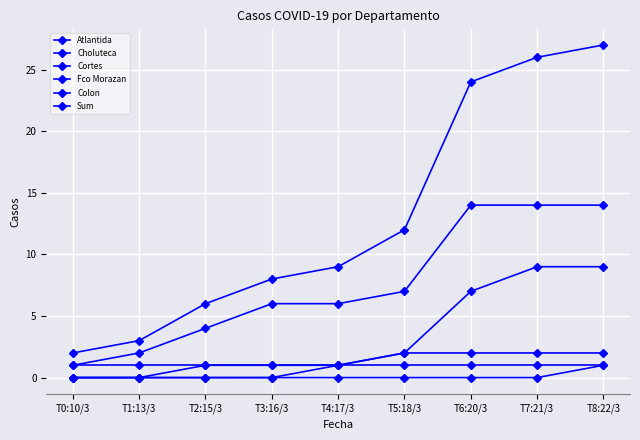

How many values in the Cortes series are below 1?

4